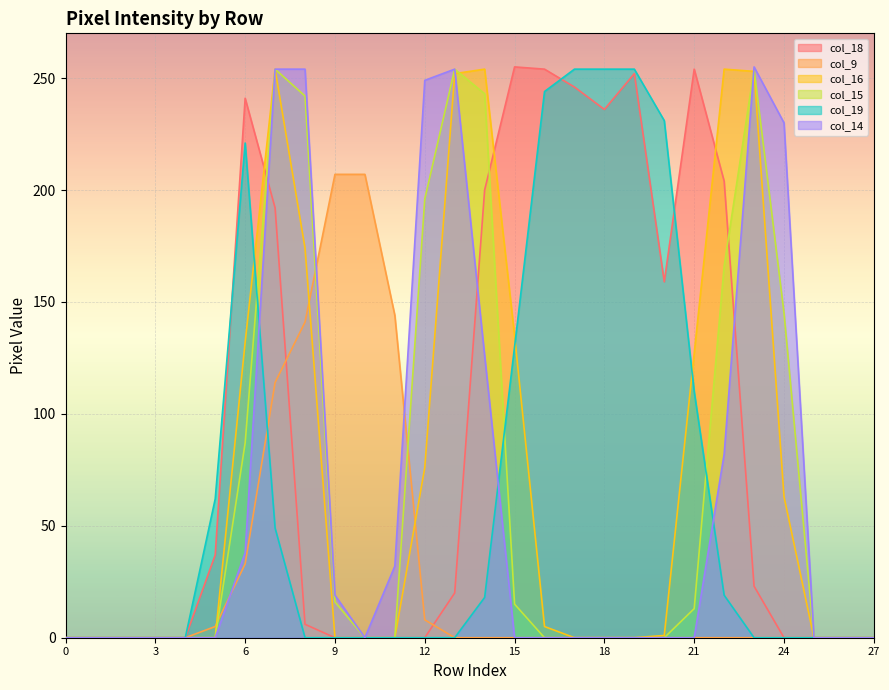

What is the maximum value shown in the chart?

255